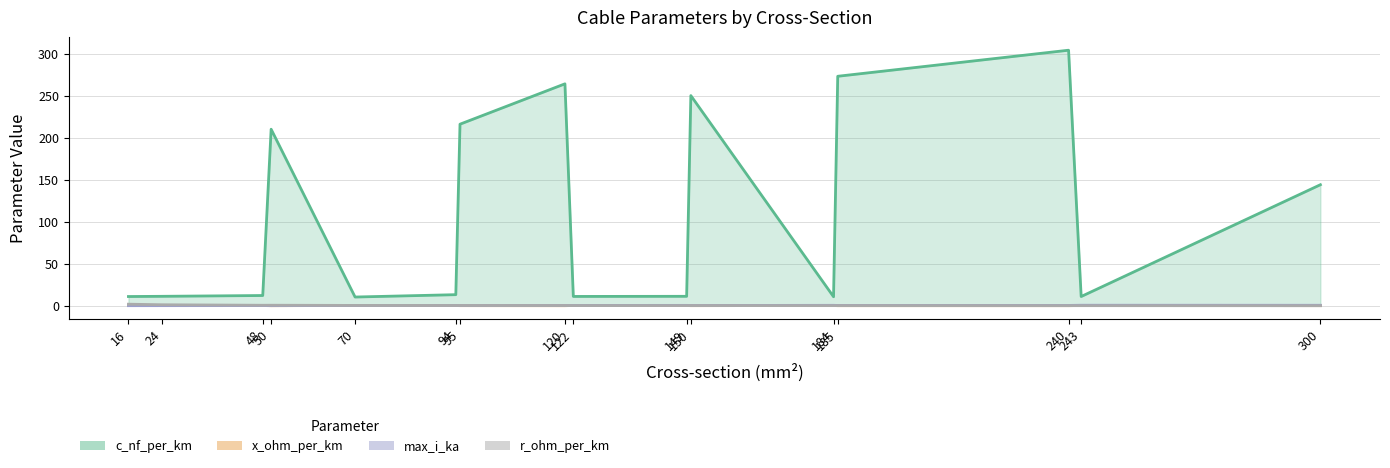

What is the sum of all r_ohm_per_km values?

6.8